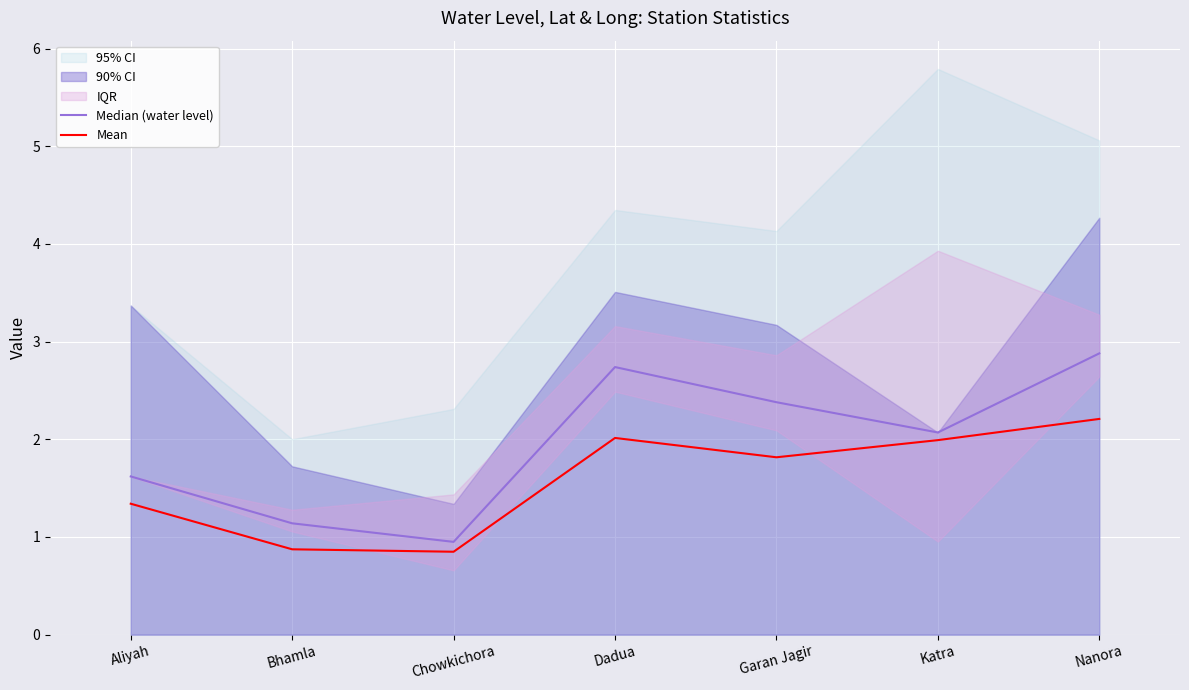

True or false: Mean and Median (water level) cross at least once.

False